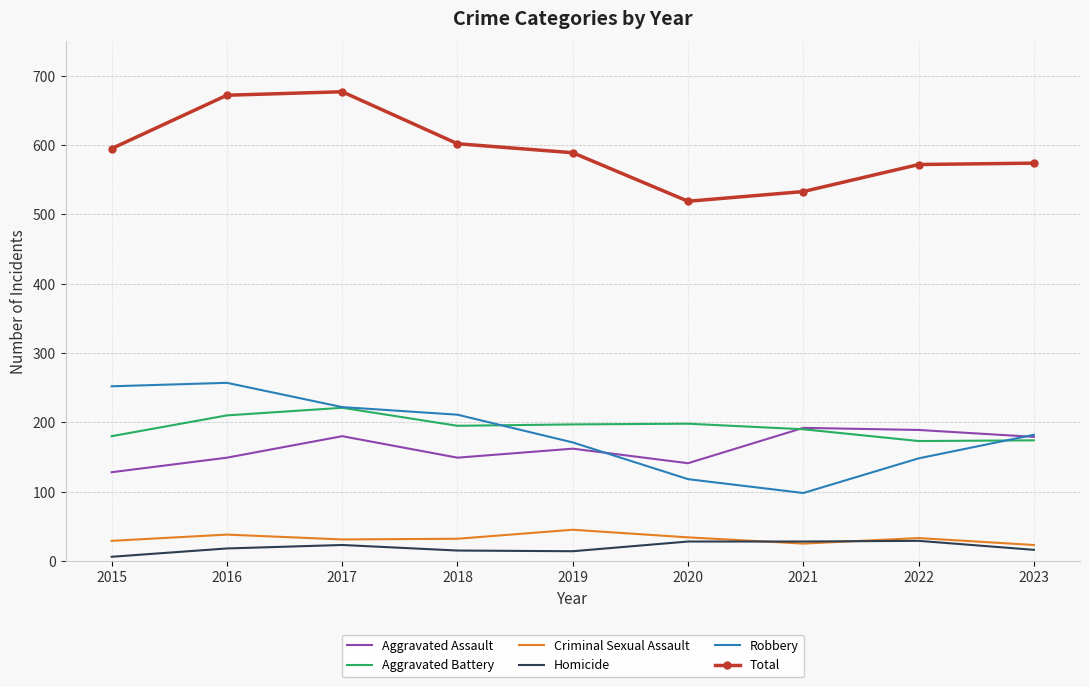

The value of Total at 2020 is 519. True or false?

True